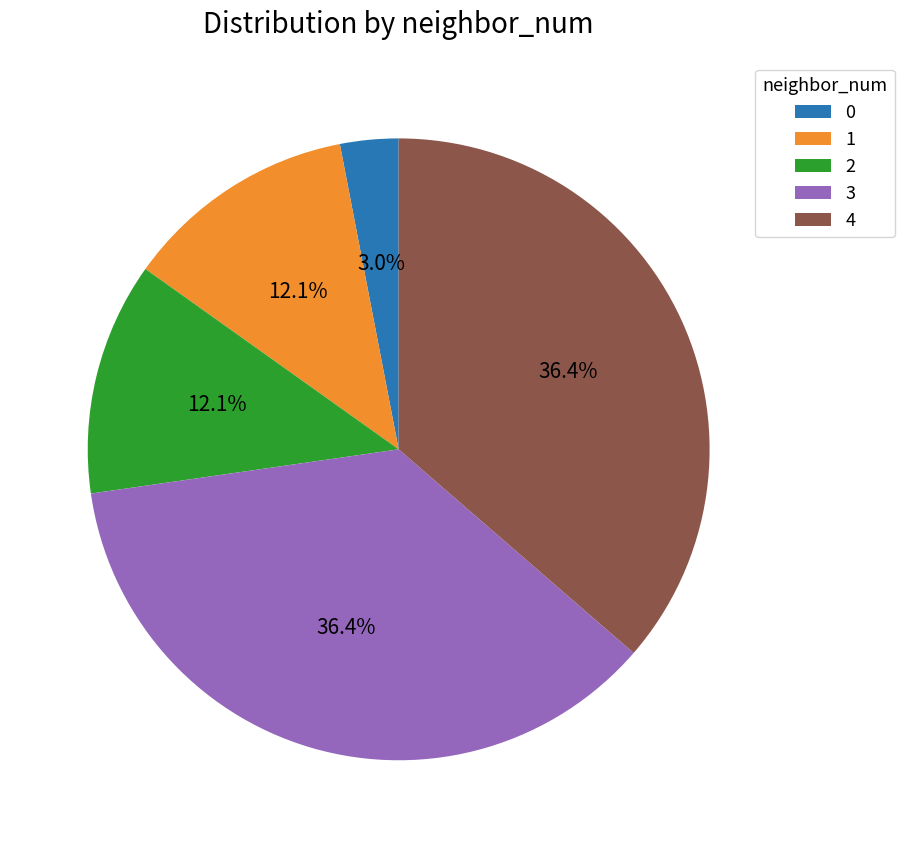

How many slices are in this pie chart?

5